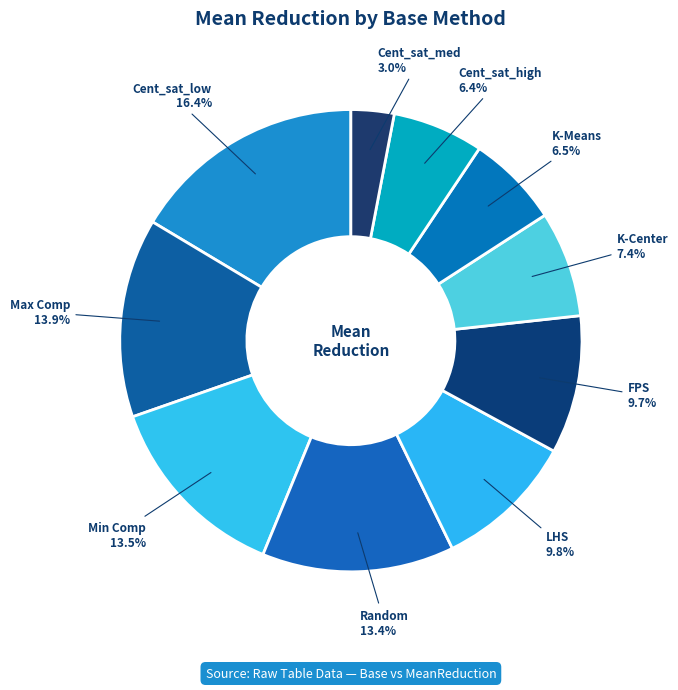

Which slice is the largest?

Cent_sat_low